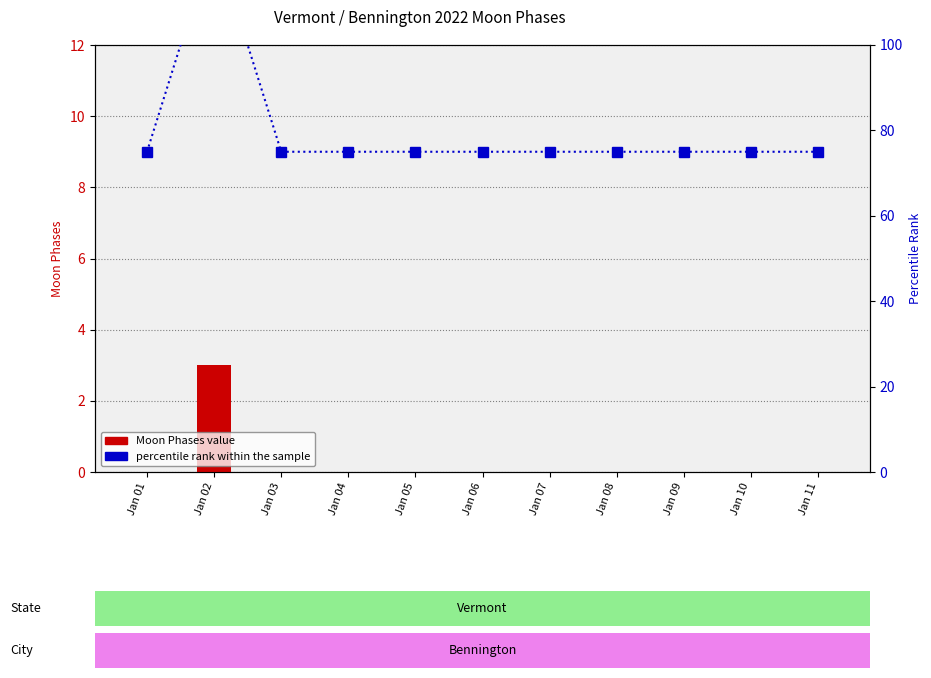

Which series has the largest range (max minus min)?

percentile rank within the sample